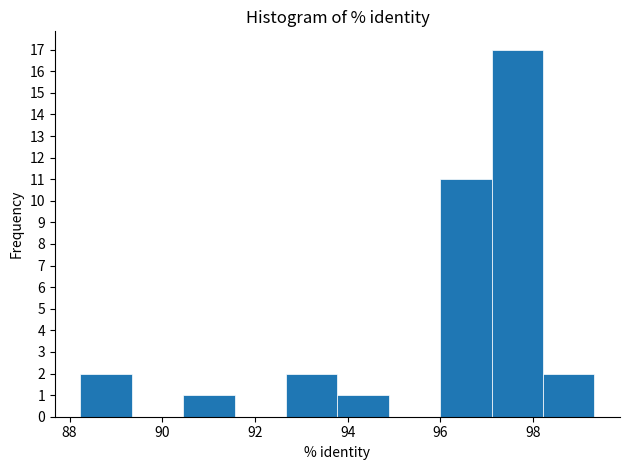

Reading left to right, list every bar in this chart as the range it spans on the x-axis followed by its height. Neither the bar edges nor the heights are printed on the chart, so give them approximately, as read against the axes.

88.2 to 89.4: 2
89.4 to 90.4: 0
90.4 to 91.6: 1
91.6 to 92.6: 0
92.6 to 93.8: 2
93.8 to 94.8: 1
94.8 to 96.0: 0
96.0 to 97.2: 11
97.2 to 98.2: 17
98.2 to 99.4: 2